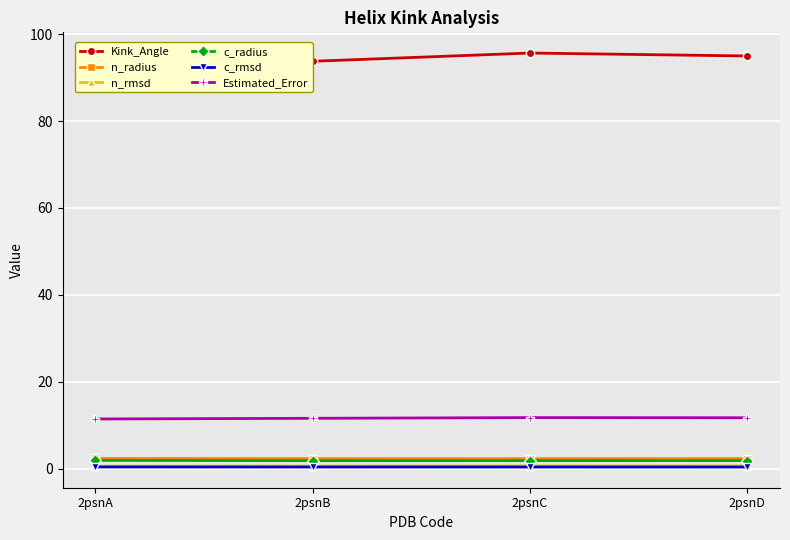

List the series in order of their peak value, highest first.

Kink_Angle, Estimated_Error, n_radius, c_radius, n_rmsd, c_rmsd